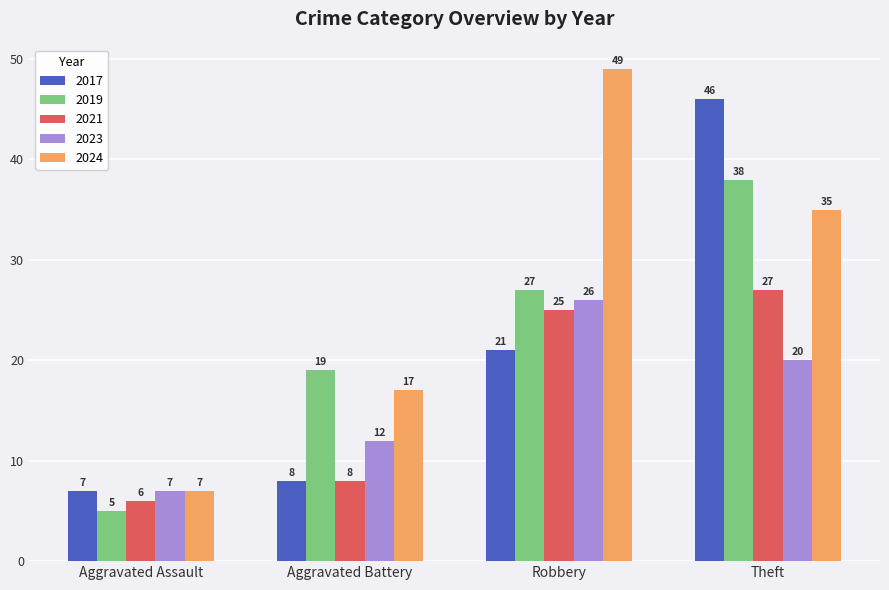

What is the sum of all 2024 values?

108